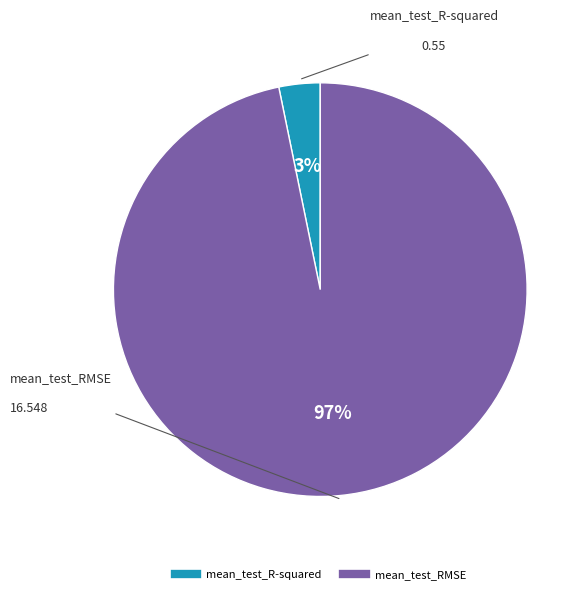

Which category has the smallest portion of the pie?

mean_test_R-squared